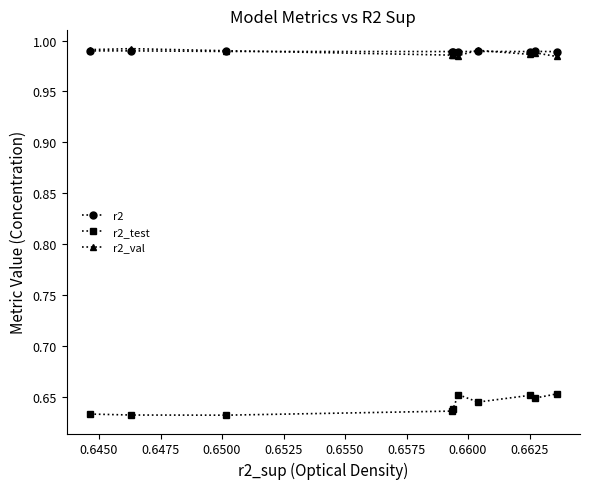

How many r2 values are between 0 and 1?

10